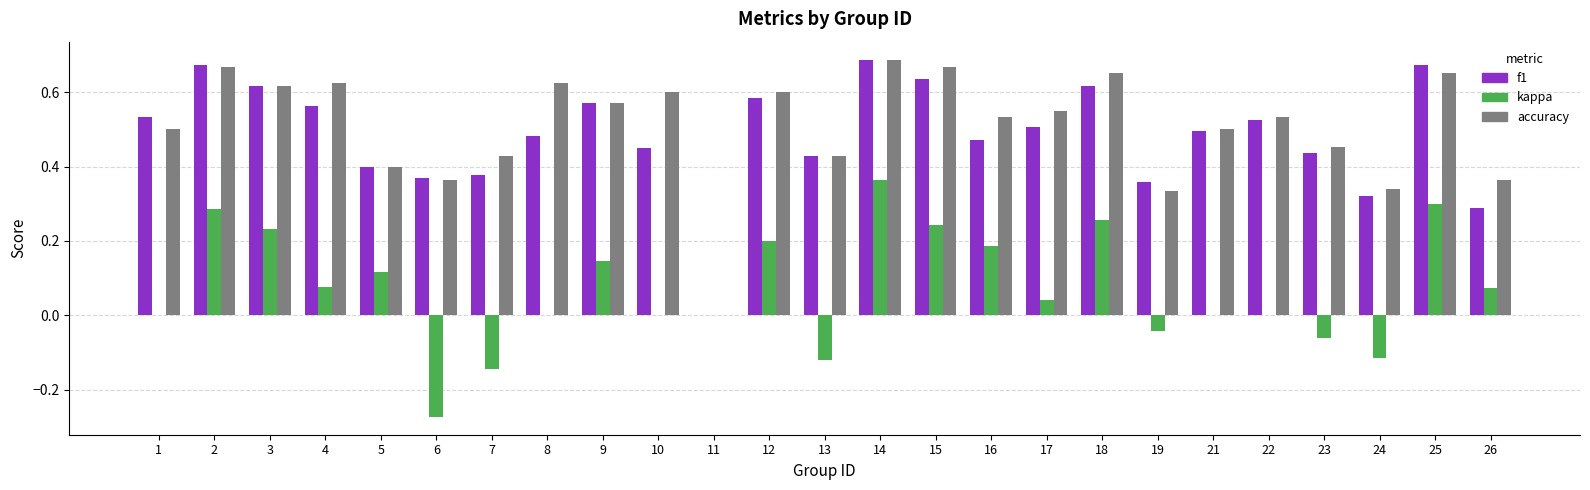

What is the sum of all kappa values?

1.8